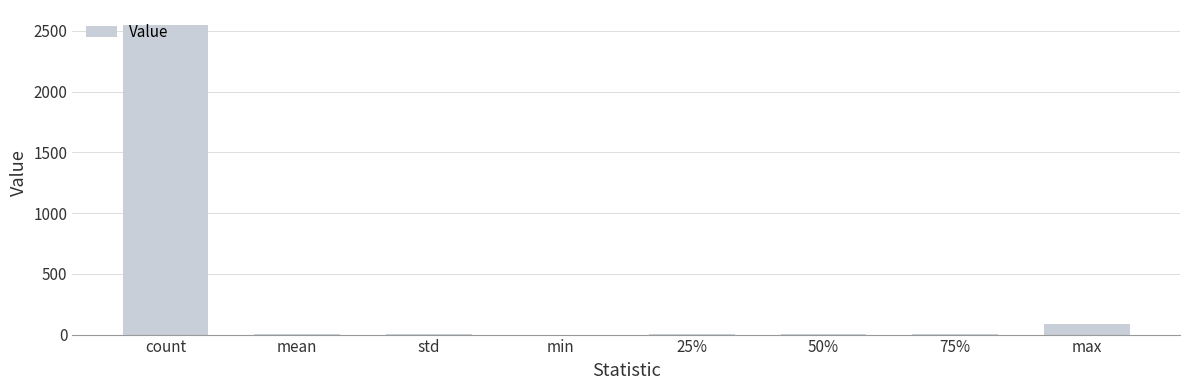

What is the greatest value displayed?

2545.0